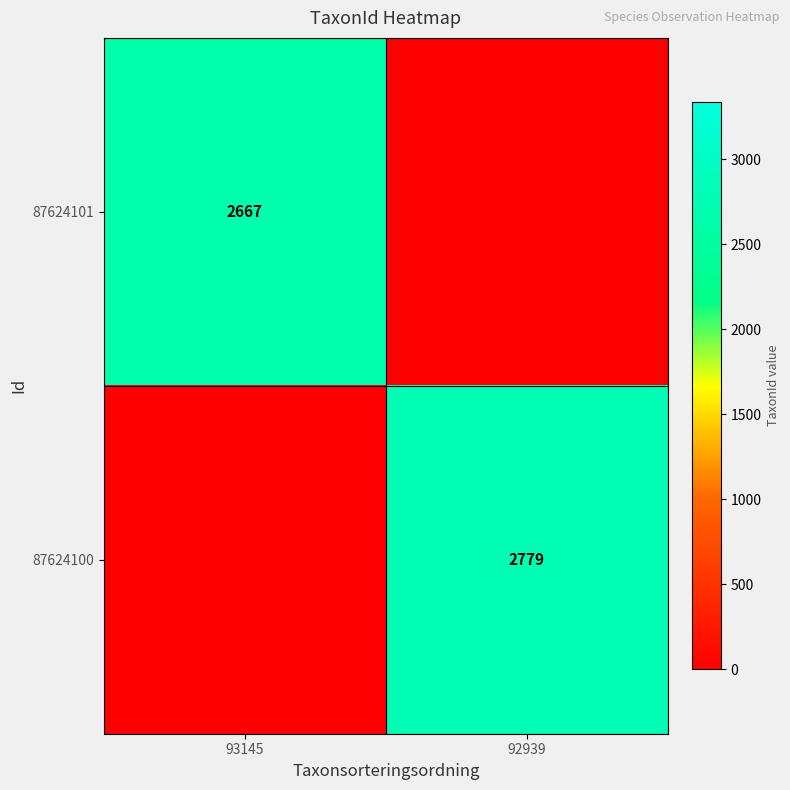

Which series has the widest spread of values?

87624100